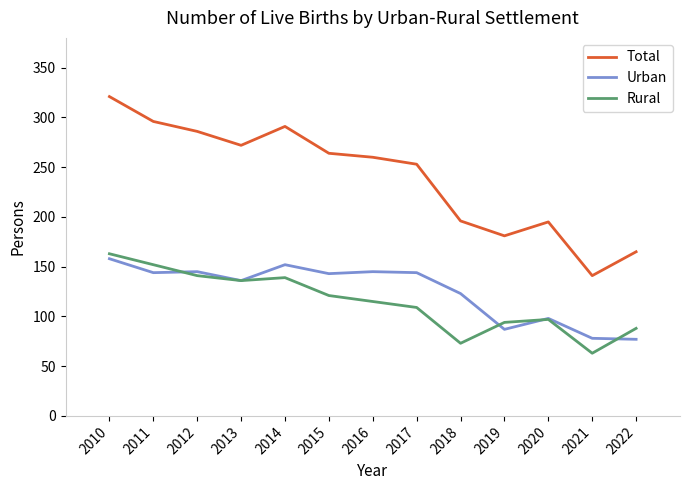

Rank the series by their maximum value, from highest to lowest.

Total, Rural, Urban